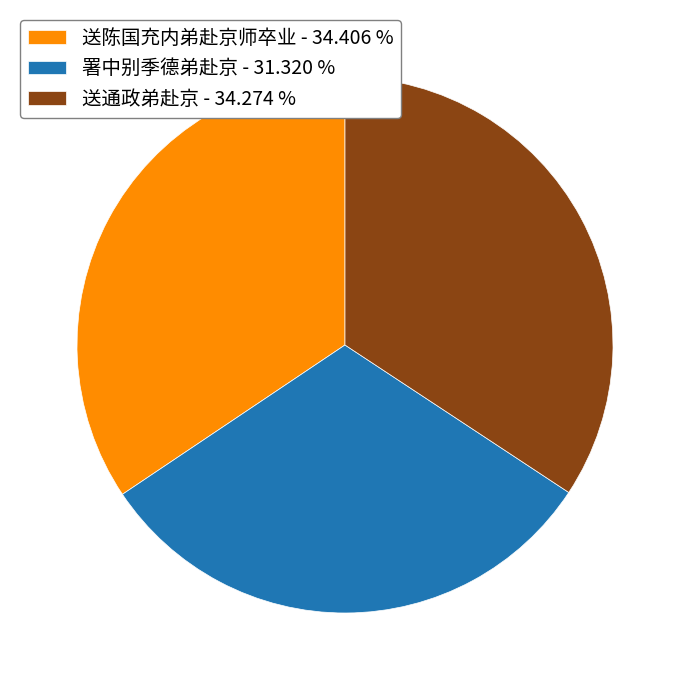

Does 送陈国充内弟赴京师卒业 account for over 50% of the chart?

No